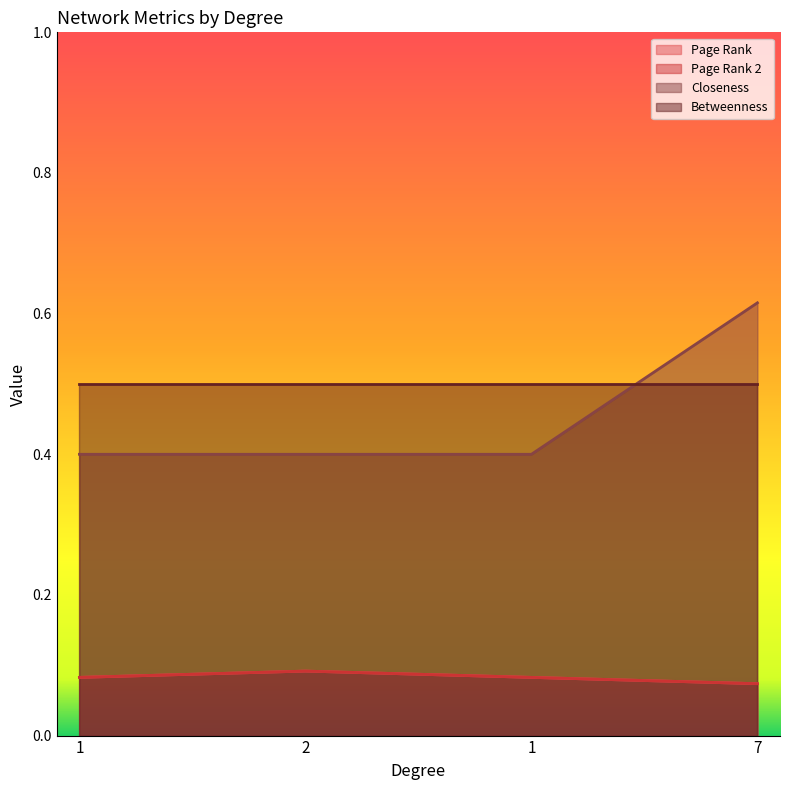

At which category does Page Rank 2 reach its first local peak?

2